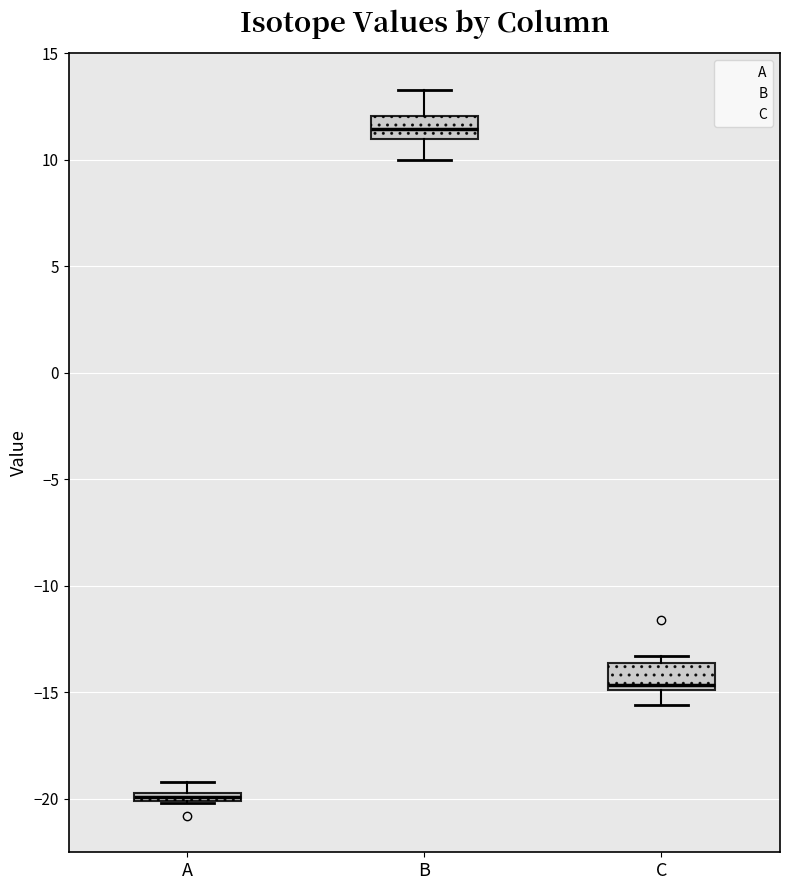

Which box has the highest median line?

B